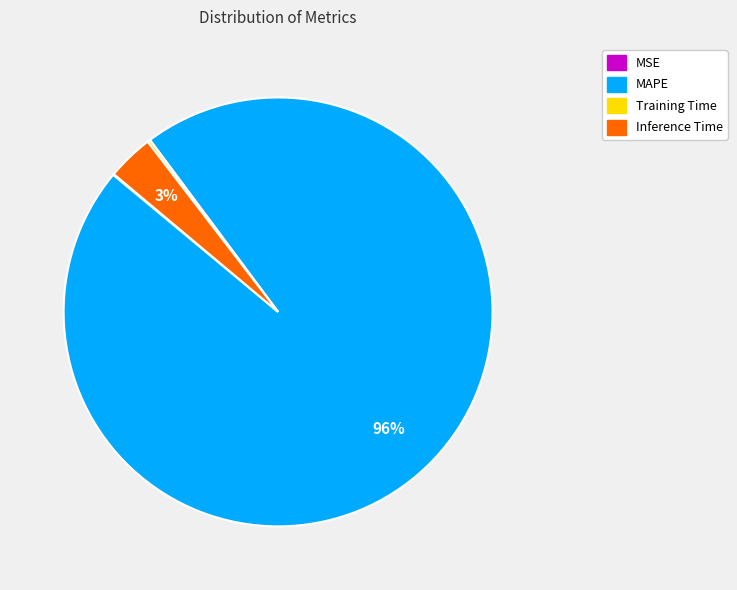

Which has a higher value, MAPE or Inference Time?

MAPE